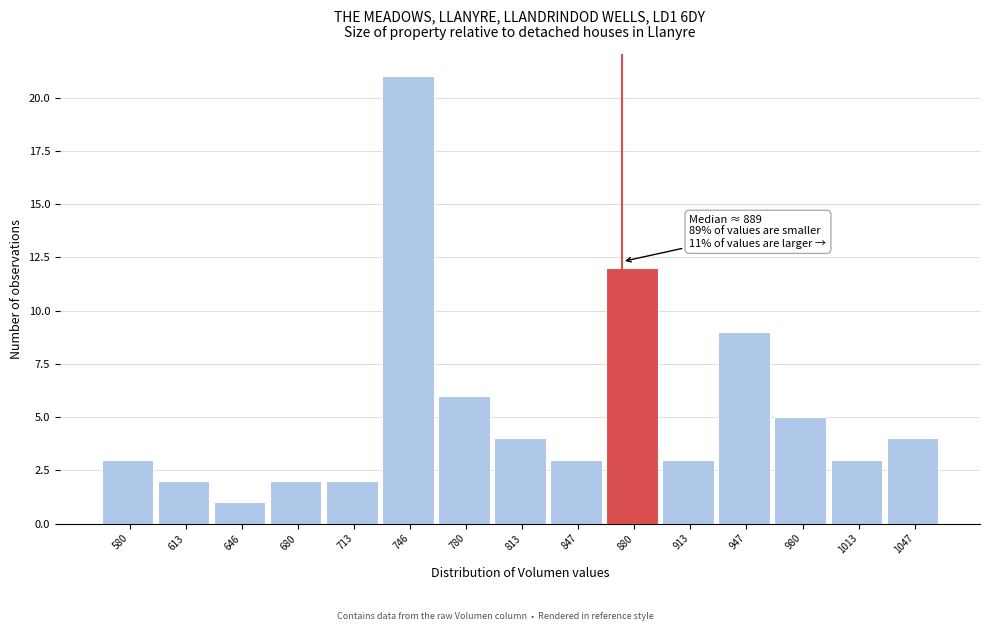

Reading left to right, what are all the values shown in this chart?

580=3	613=2	646=1	680=2	713=2	746=21	780=6	813=4	847=3	880=12	913=3	947=9	980=5	1013=3	1047=4